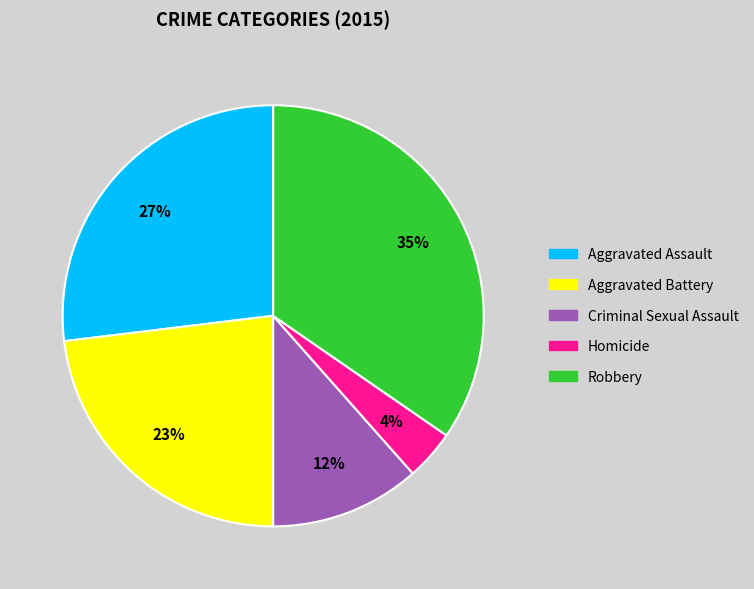

The Aggravated Battery slice represents 10% of the pie. True or false?

False